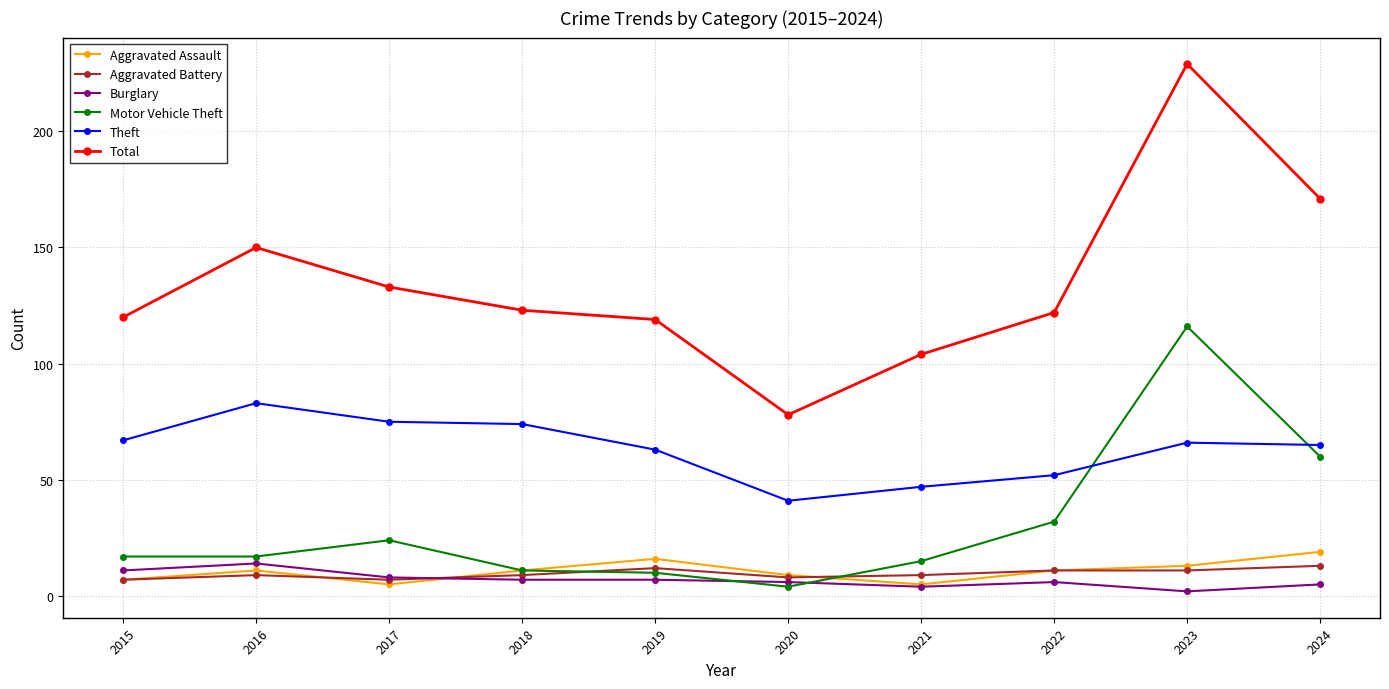

True or false: Theft and Total intersect in this chart.

False